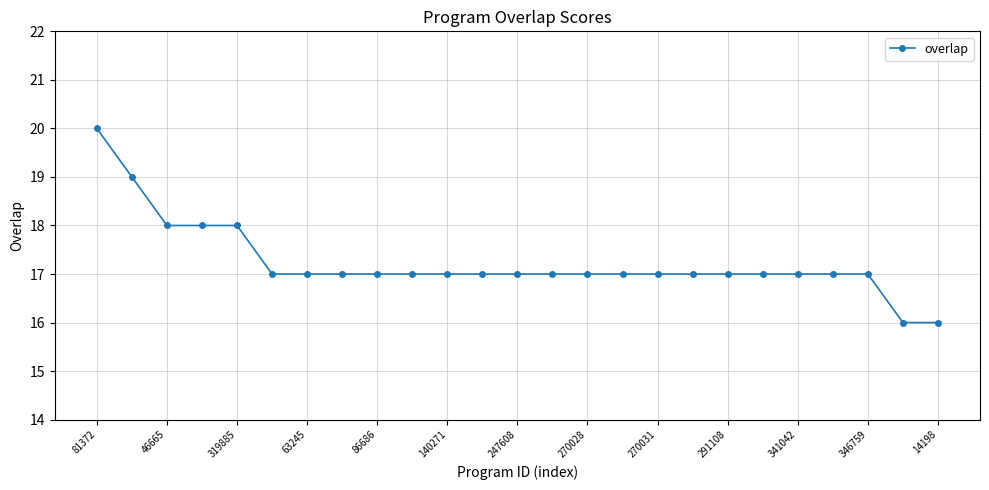

What is the value of the 1st point from the left?

20